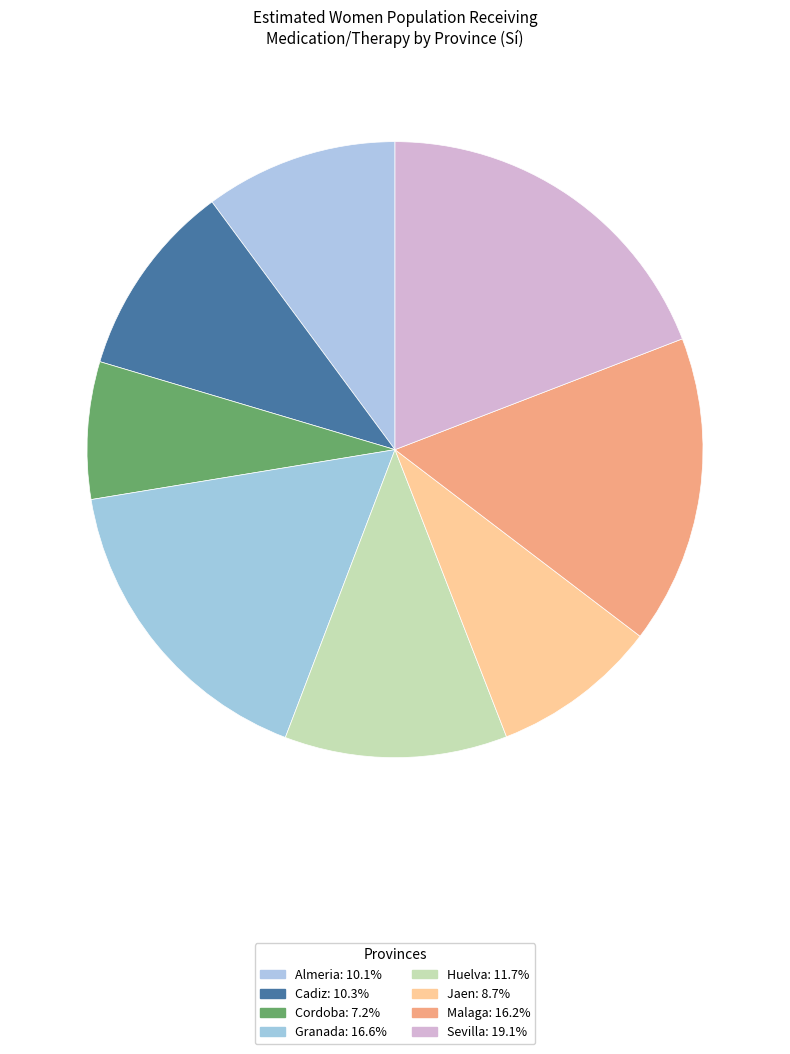

To the nearest percent, what is the combined percentage of Granada and Cadiz?

27%